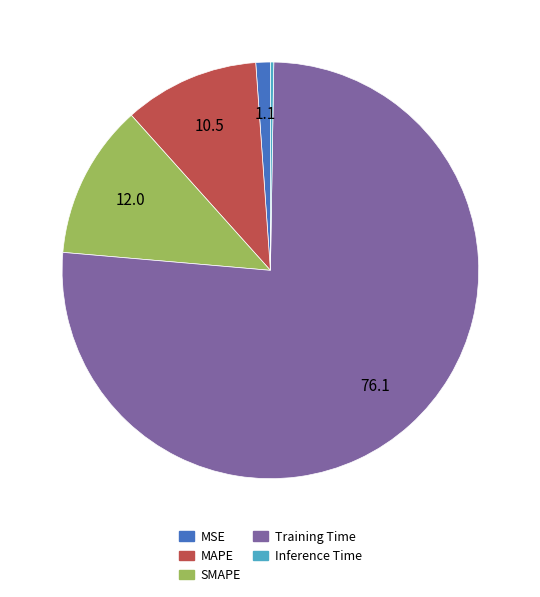

Which slice is the largest?

Training Time